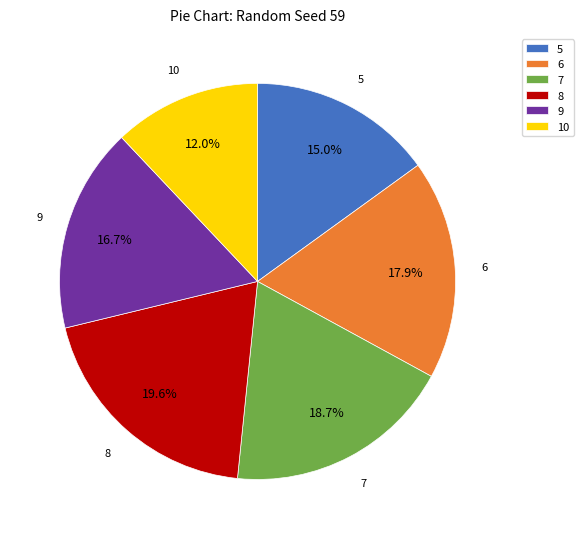

Does 9 account for over 50% of the chart?

No